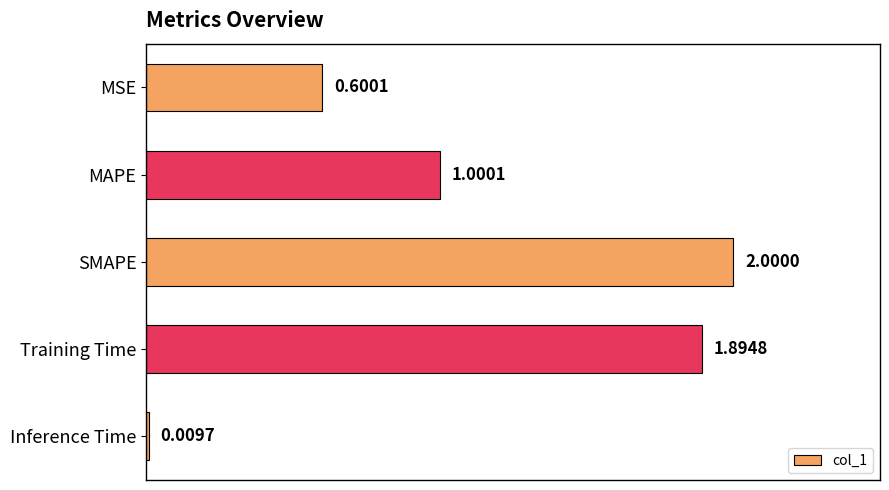

List the labels in order of value, smallest first.

Inference Time, MSE, MAPE, Training Time, SMAPE